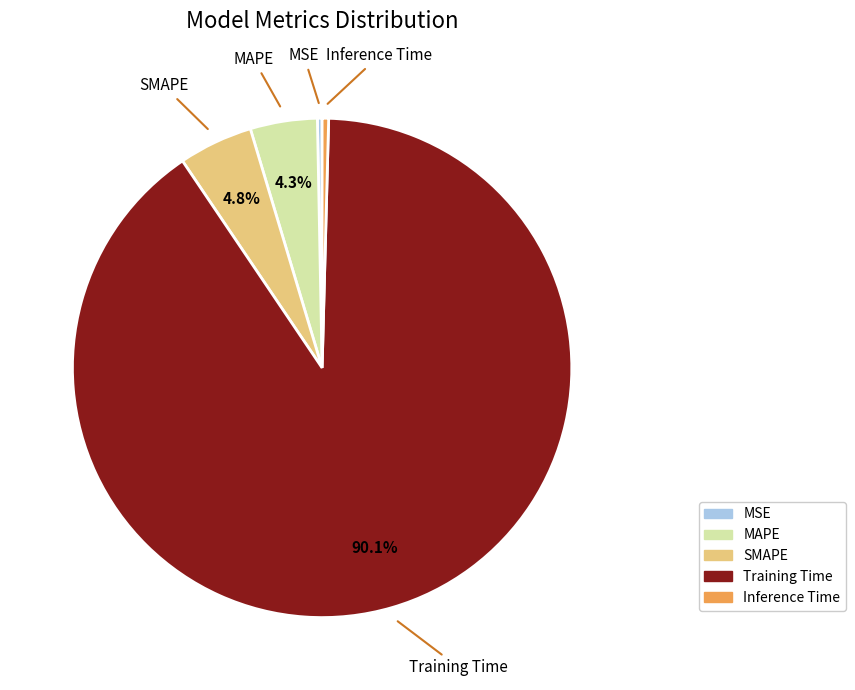

Count the number of slices in the pie.

5